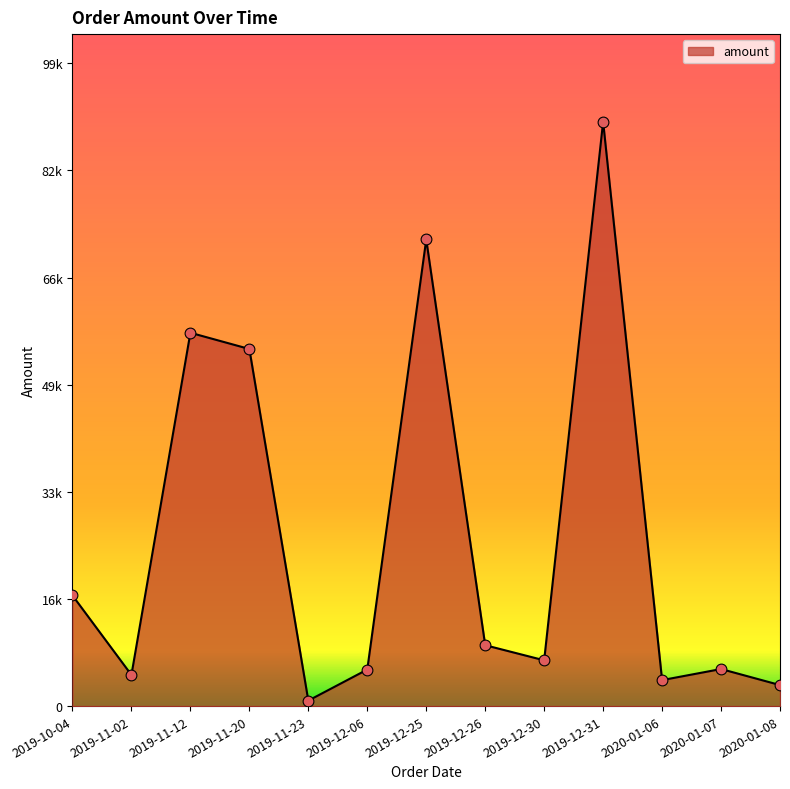

Which has a higher value, 2020-01-06 or 2020-01-08?

2020-01-06